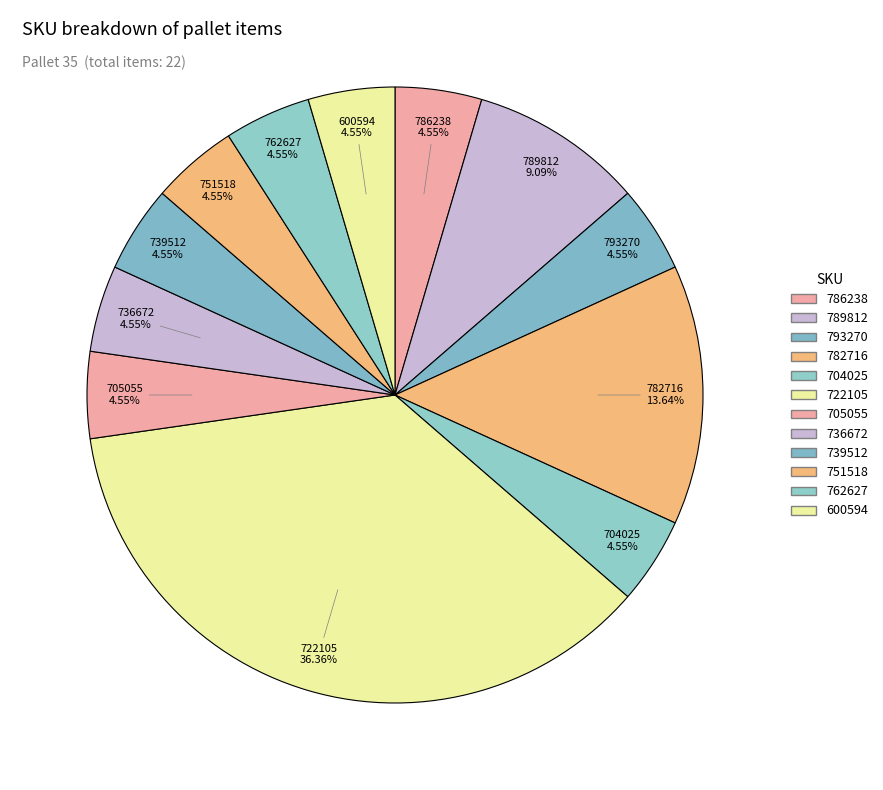

How many segments does this pie chart have?

12